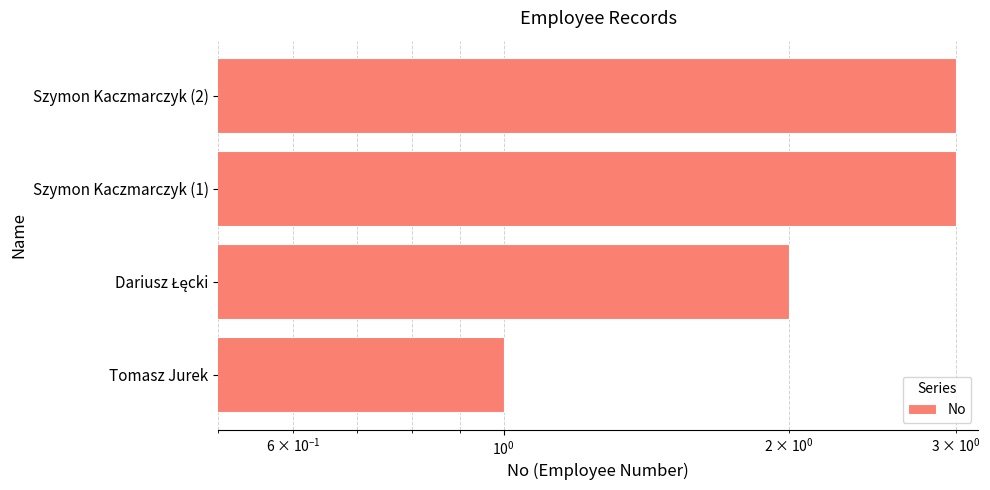

How many bars are there in total?

4